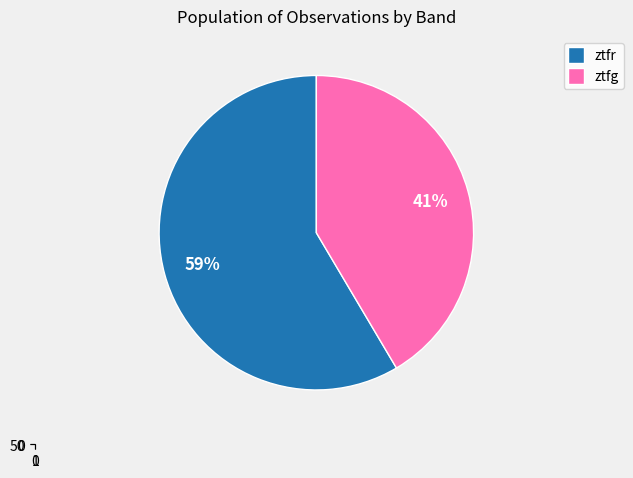

What portion of the pie excludes ztfr?

41.5%